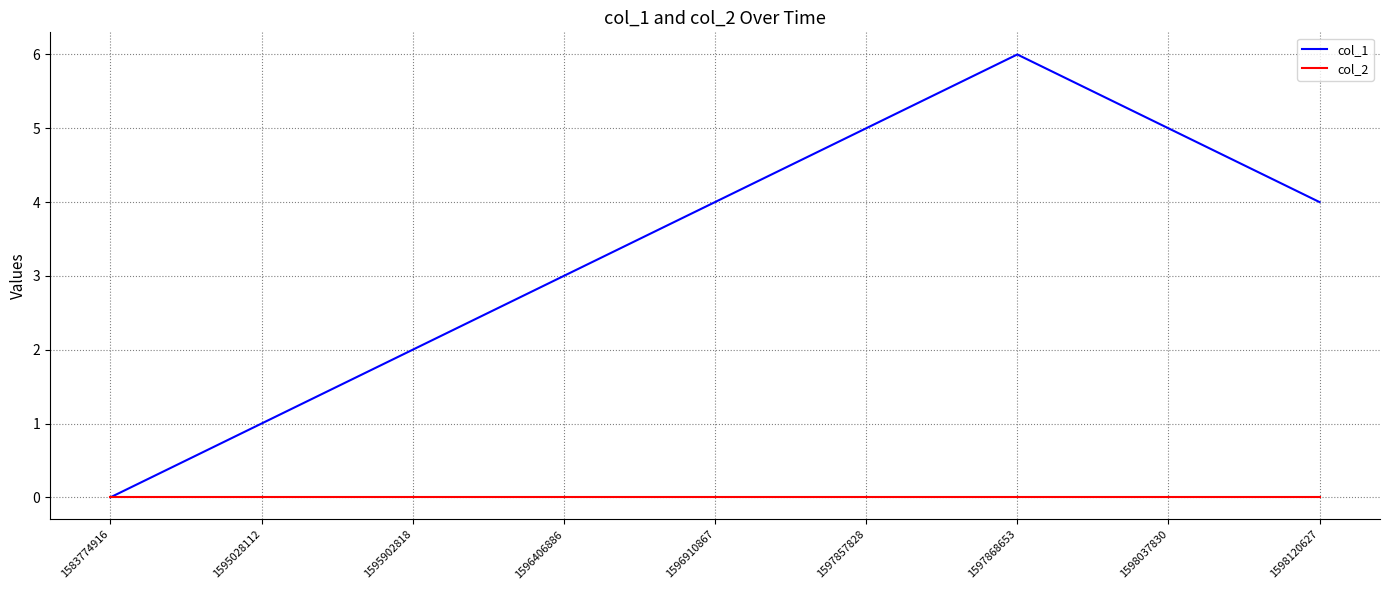

Does the chart display data point markers on the line(s)?

No